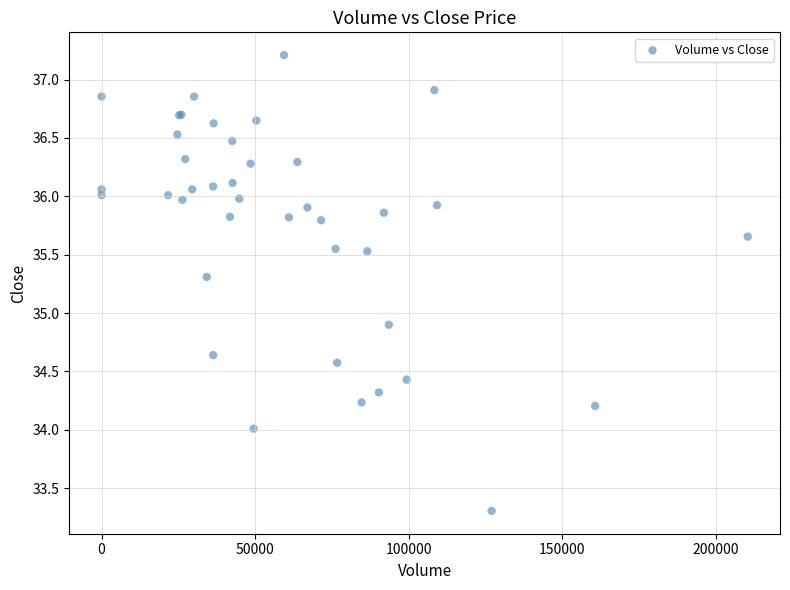

What Y value in the scatter plot is closest to 35?

34.9